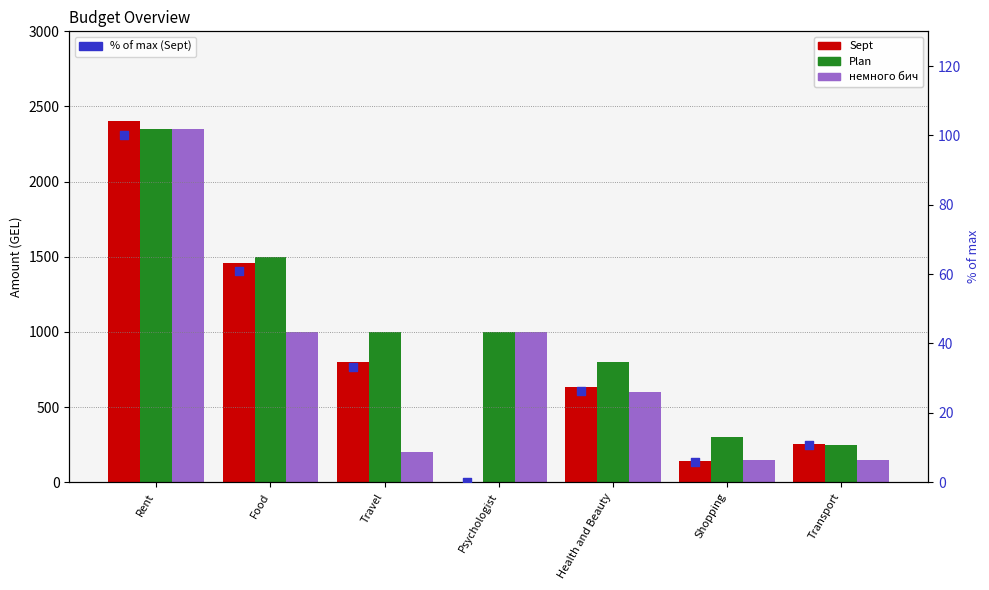

What is the total value across all series at Food?

4020.8